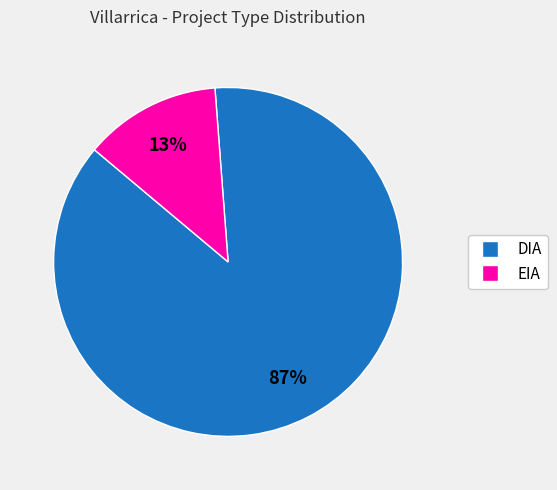

How many segments does this pie chart have?

2